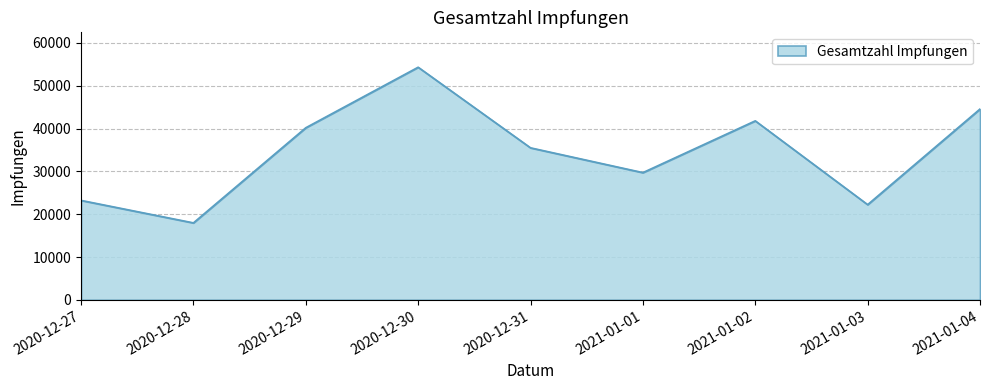

What is the change in value from 2020-12-27 to 2021-01-04?

+21339